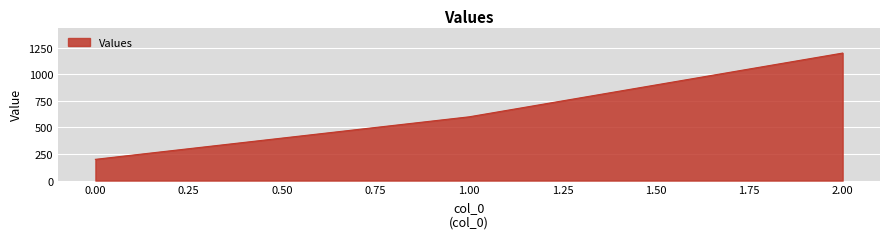

Which category has the highest value across all series?

2.00